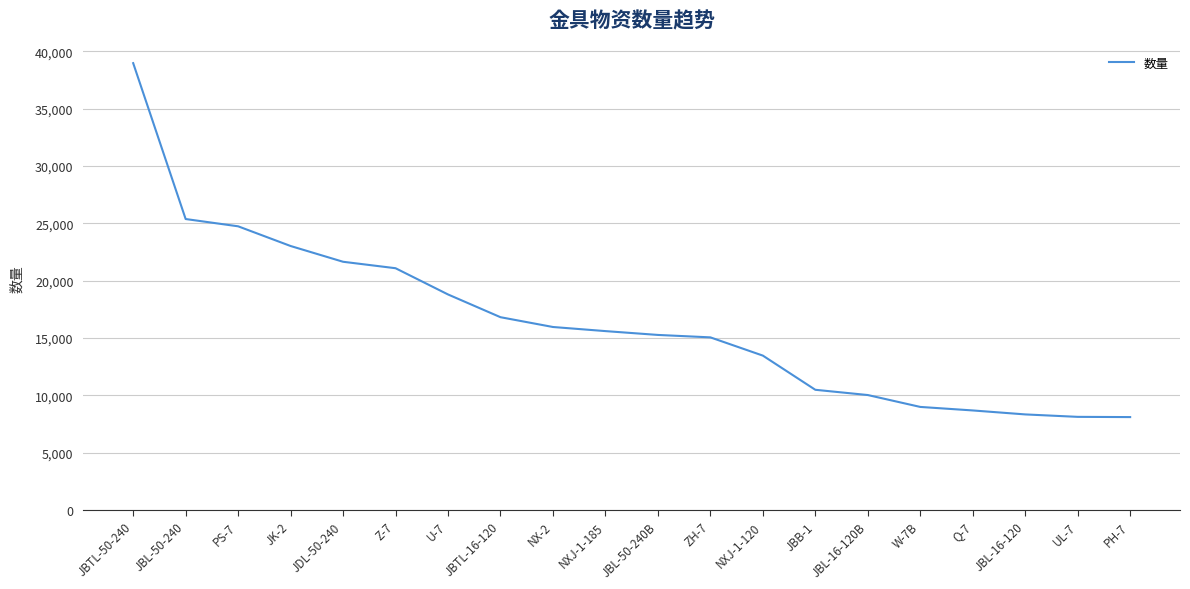

Where is the data nearest to the value 23542?

JK-2